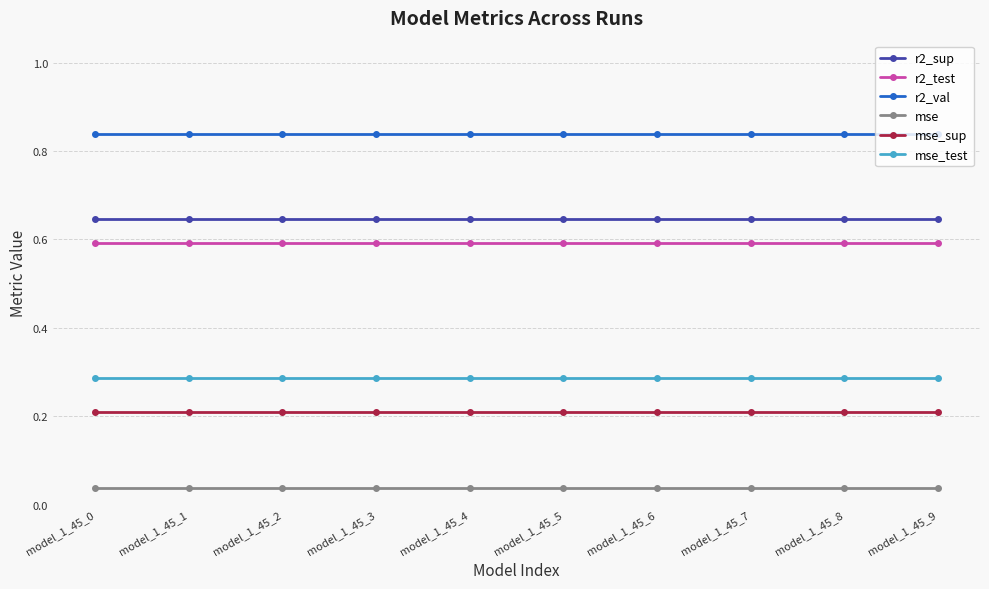

How many series are shown in this chart?

6